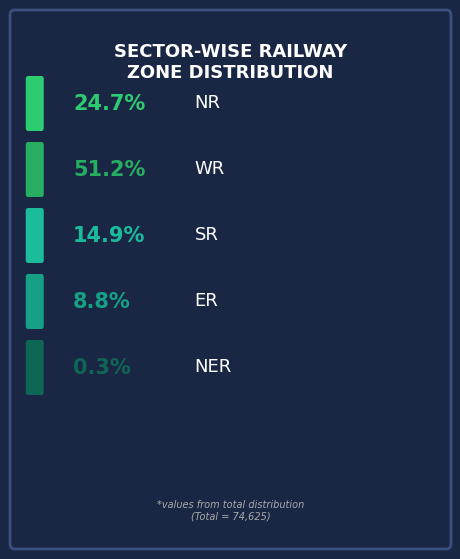

Count the number of slices in the pie.

5